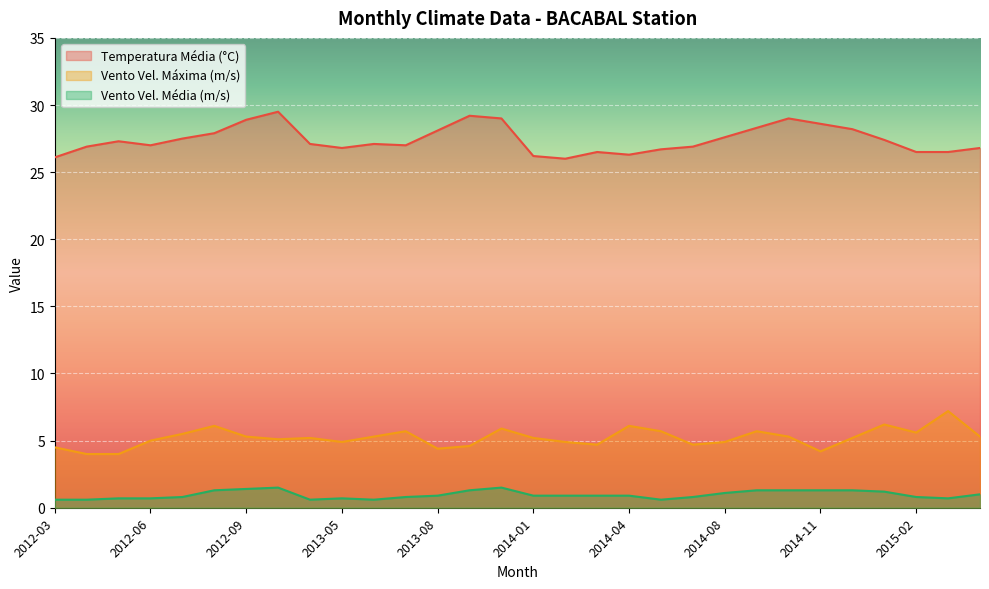

True or false: Temperatura_media_mensal_auto_Celsius and VENTO_velocidade_MEDIA_mensal_auto_em_m intersect in this chart.

False